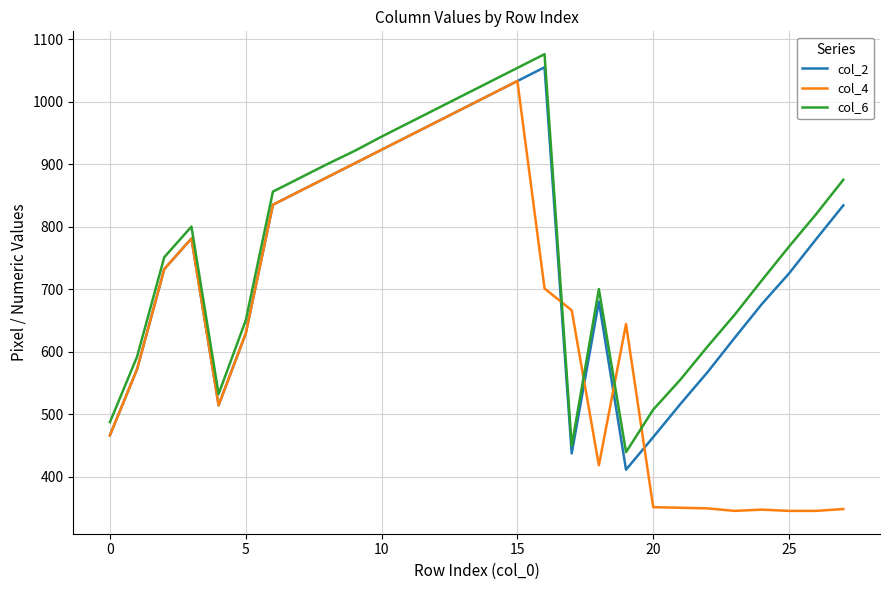

What is the difference between the maximum and minimum values in the col_6 series?

637